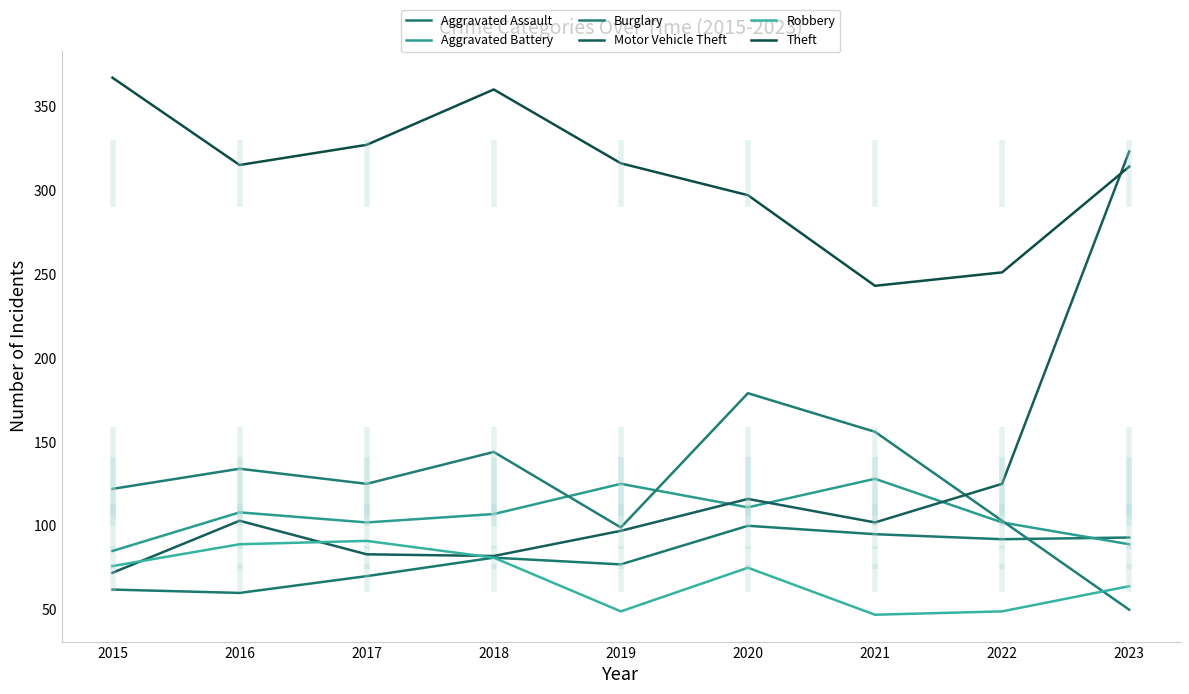

What value does the Aggravated Assault series have at 2016, to the nearest 10?

60